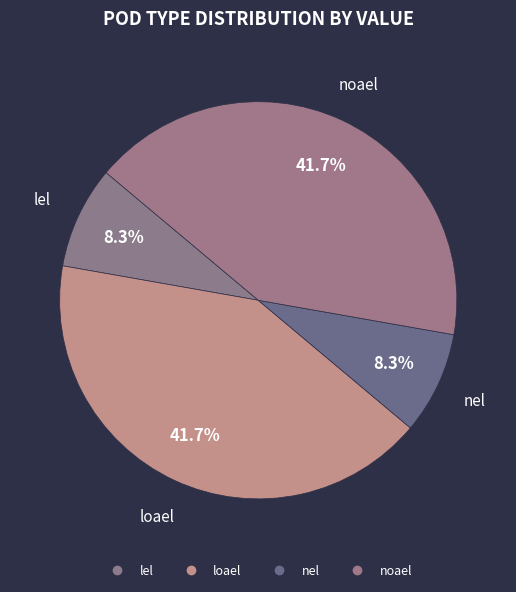

Approximately how many times larger is the value at lel compared to noael?

0.2